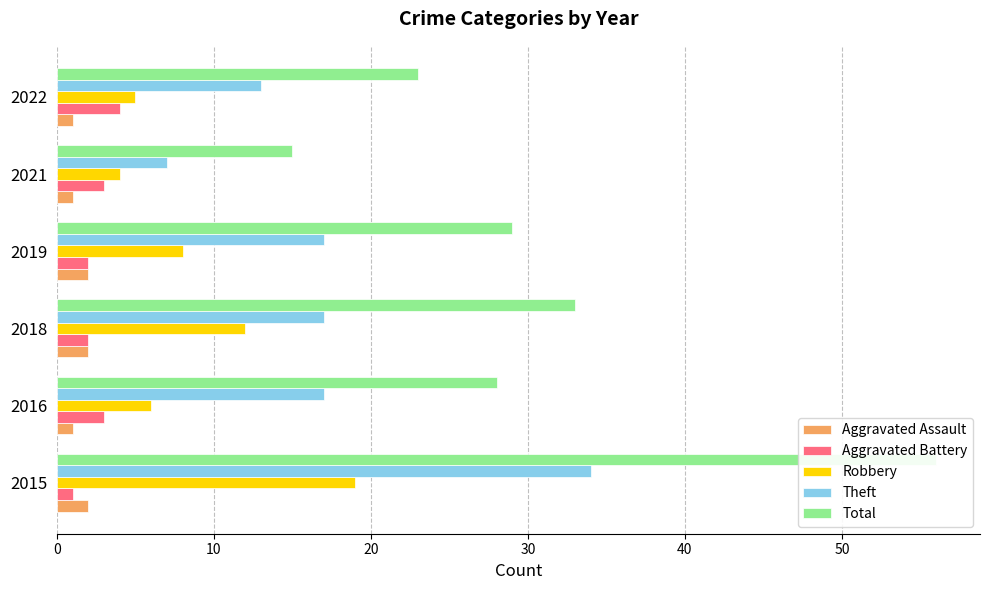

What is the difference between the highest and lowest values at 2021?

14